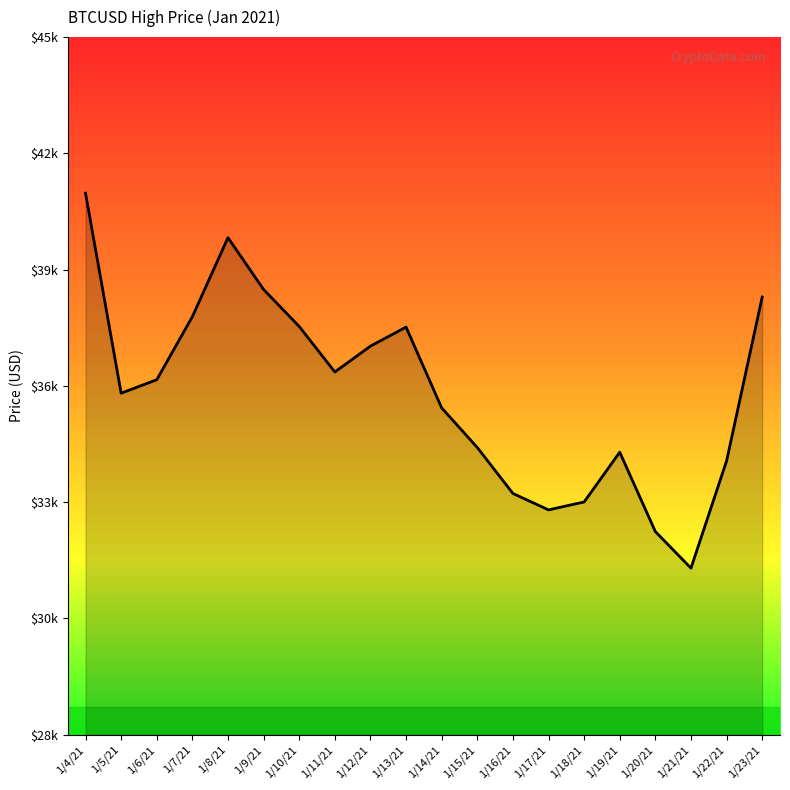

What position from the left is 1/6/21?

3